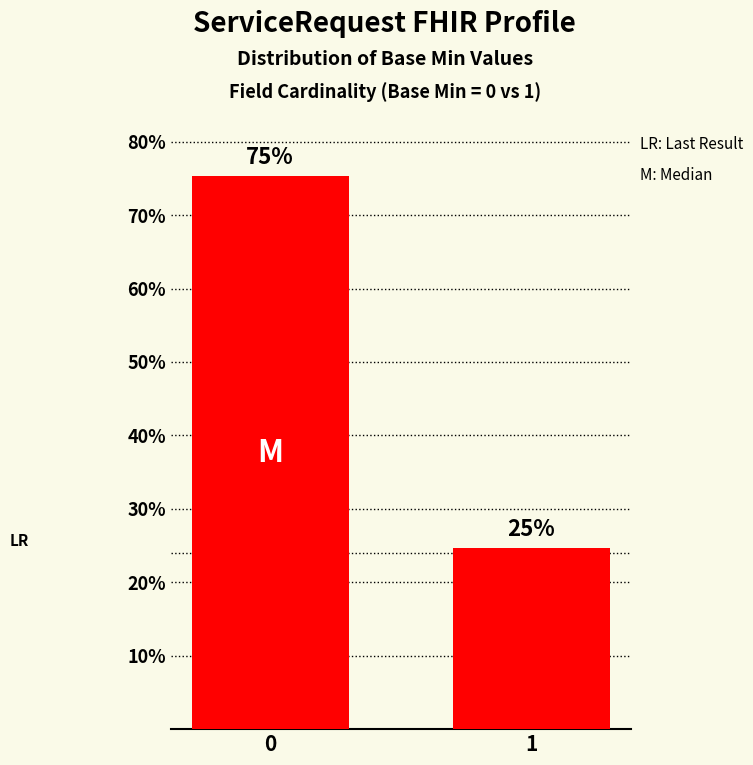

Rank the categories by value from highest to lowest.

0, 1